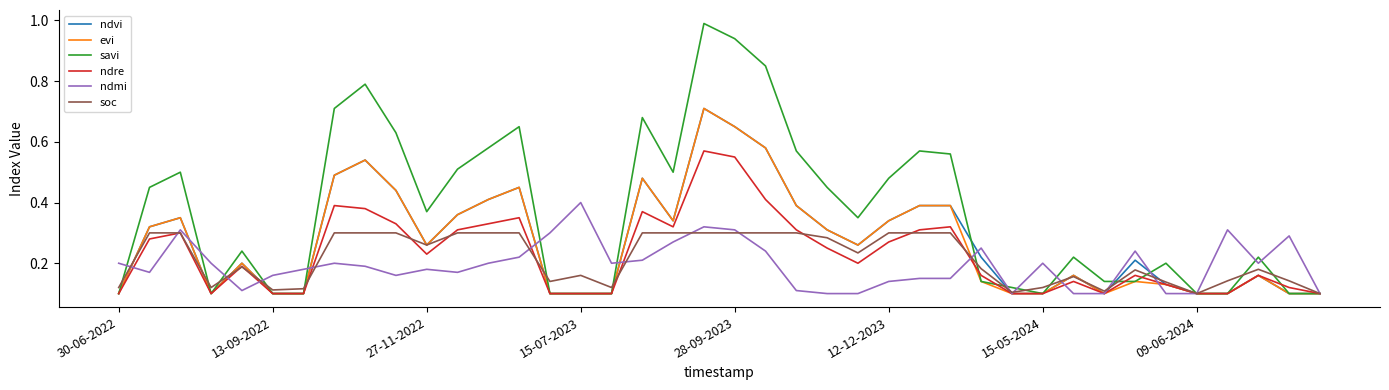

Which series has the widest spread of values?

savi